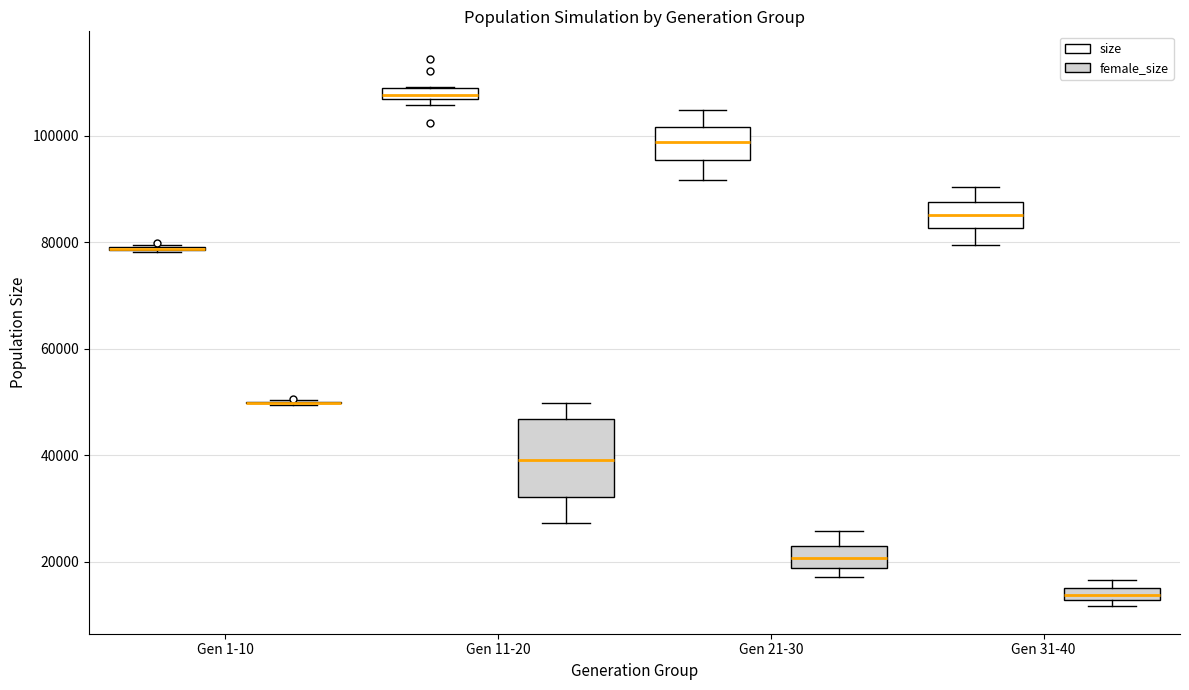

Comparing the boxes themselves (not the whiskers), which one is the tallest?

Gen 11-20 (female_size)